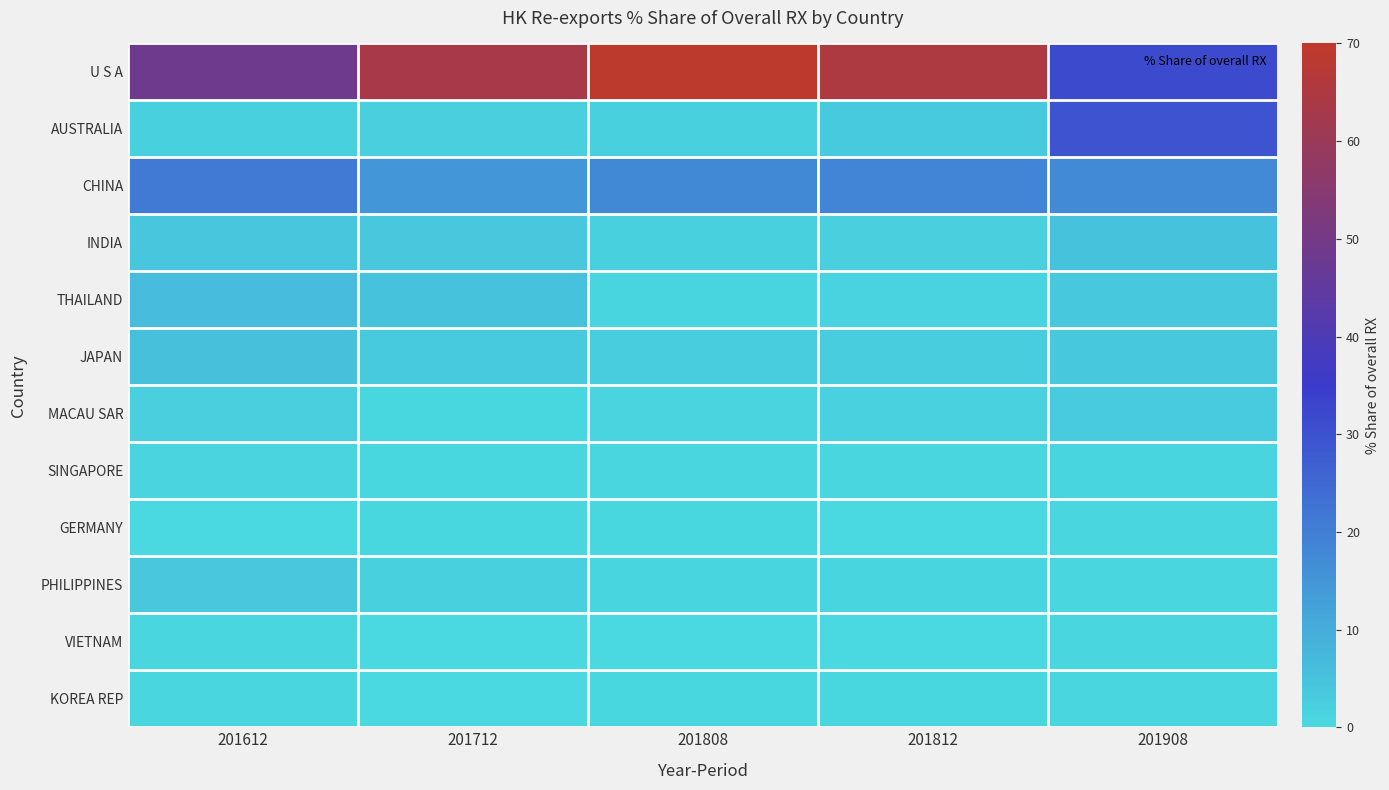

Rank the series by their maximum value, from highest to lowest.

U S A, AUSTRALIA, CHINA, THAILAND, JAPAN, INDIA, PHILIPPINES, MACAU SAR, SINGAPORE, VIETNAM, KOREA REP, GERMANY